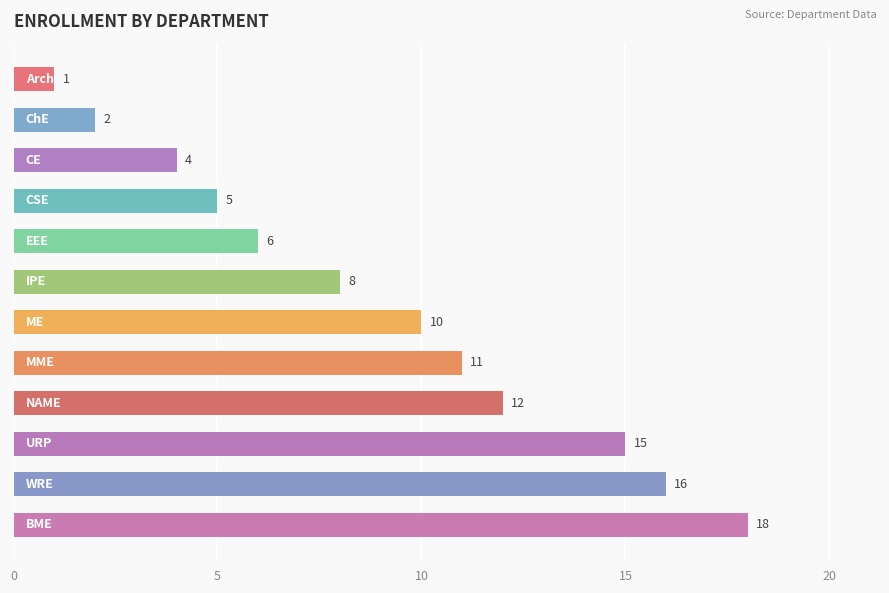

Does the chart contain stacked bars?

No